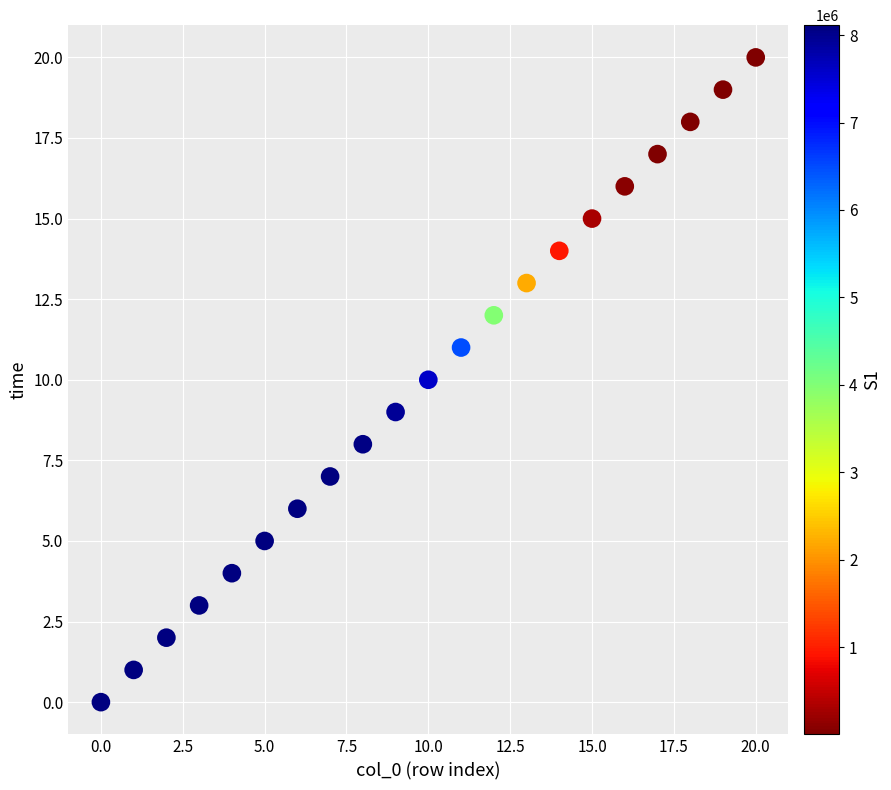

What is the range of Y values (max minus min)?

20